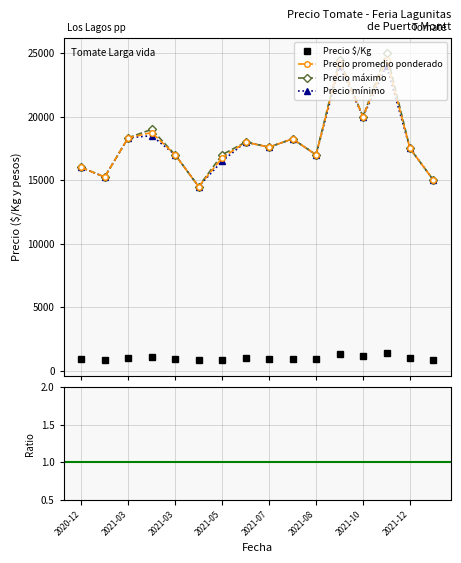

What are all the series names shown in the legend?

Precio $/Kg, Precio promedio ponderado, Precio máximo, Precio mínimo